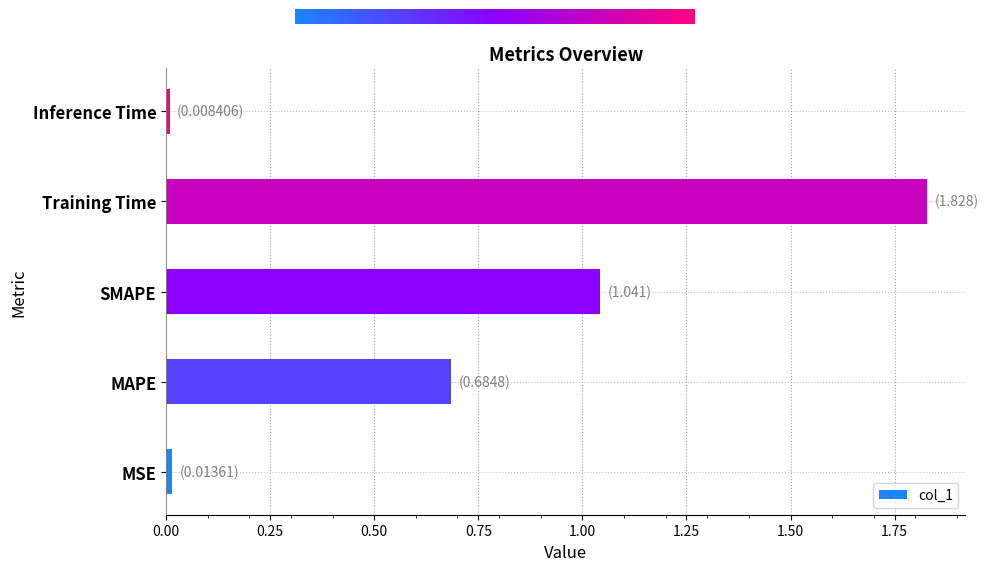

Which label corresponds to the largest value in the chart?

Training Time